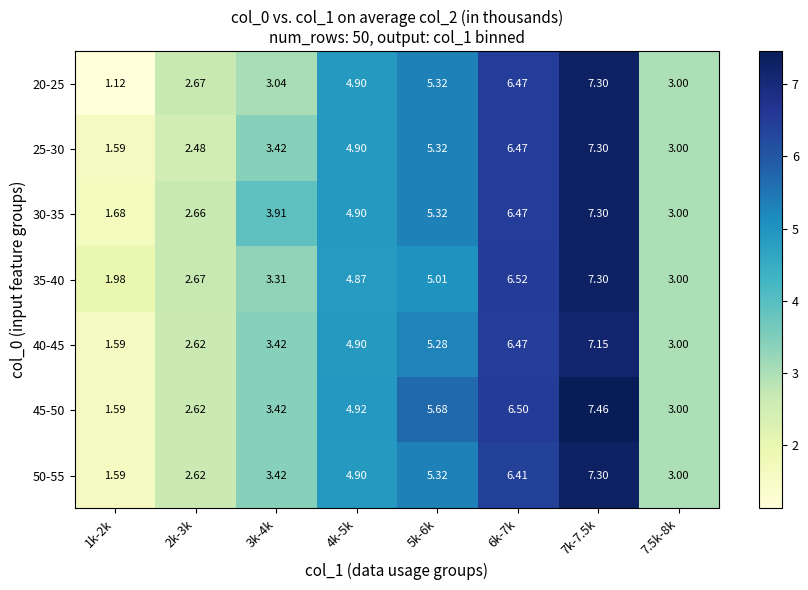

Is the value of 40-45 at 2k-3k greater than the value of 50-55 at 4k-5k?

No